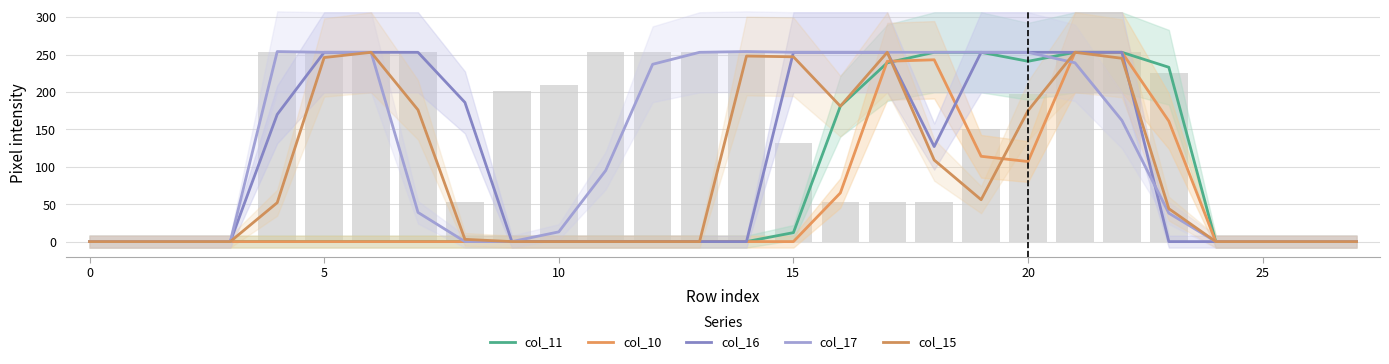

Is the value of col_17 at 13 greater than the value of col_11 at 18?

No